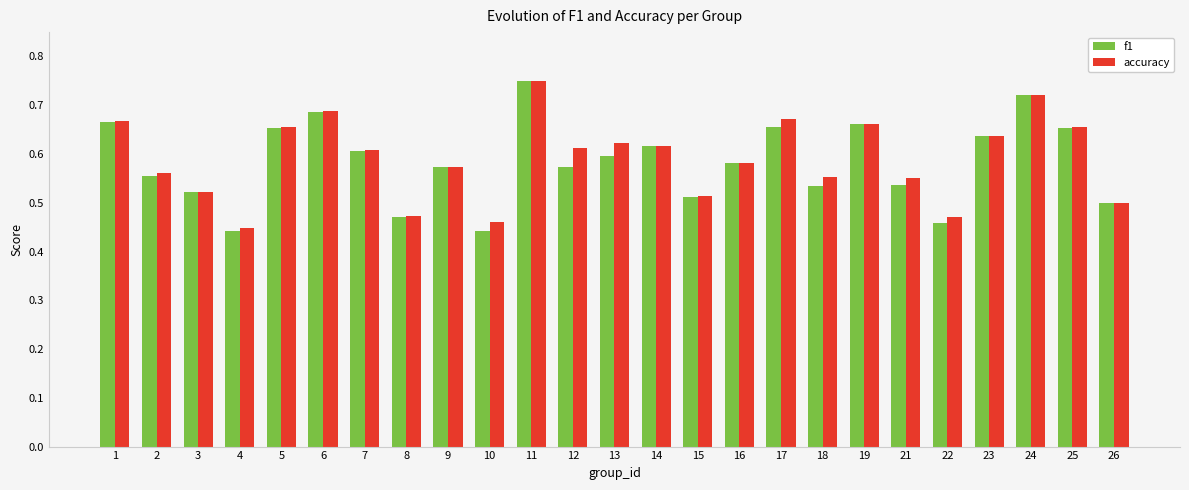

How many f1 values are between 0 and 1?

25